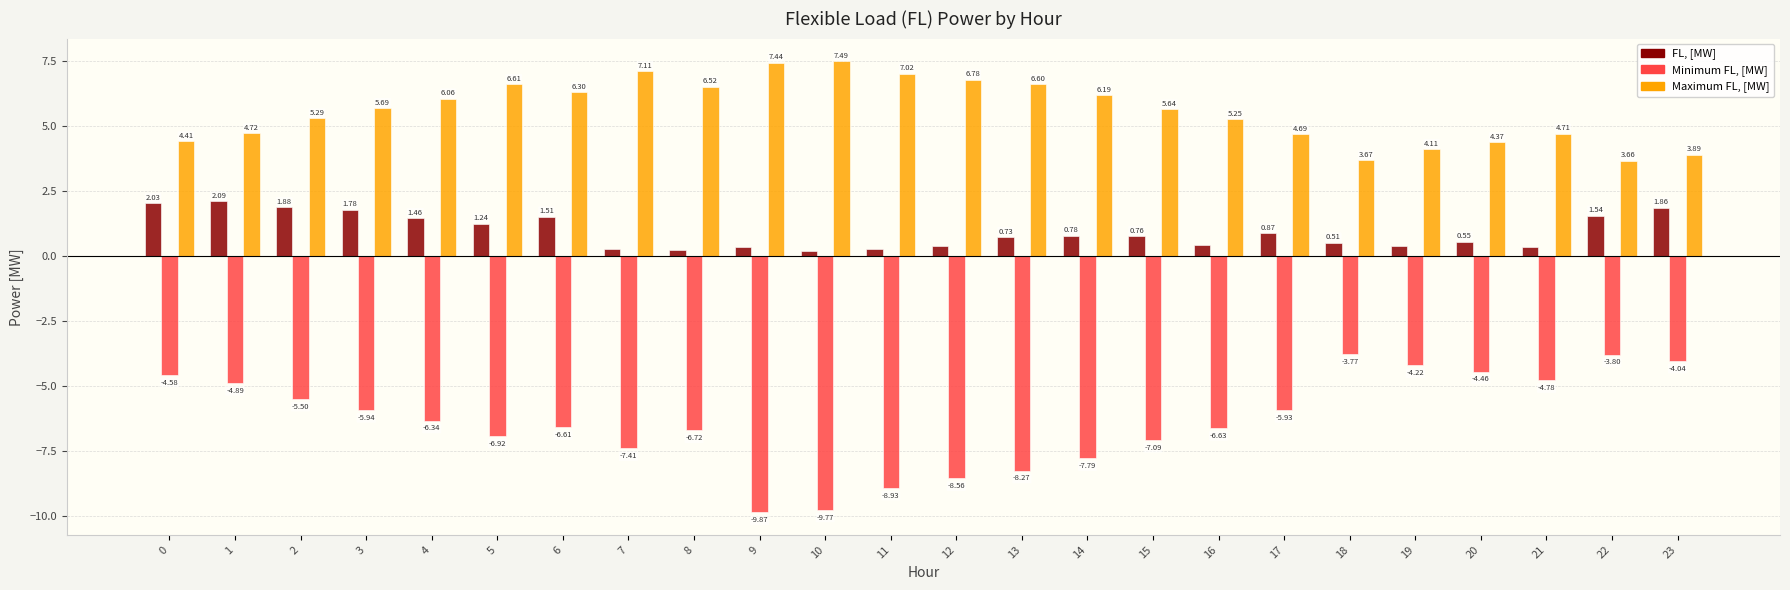

What is the difference between the highest and lowest values at 12?

15.3